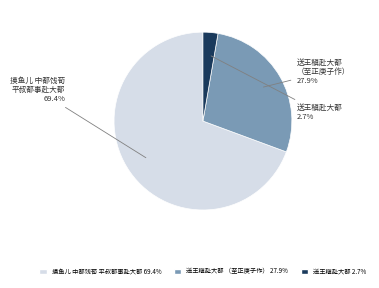

Does any single category account for the majority?

Yes